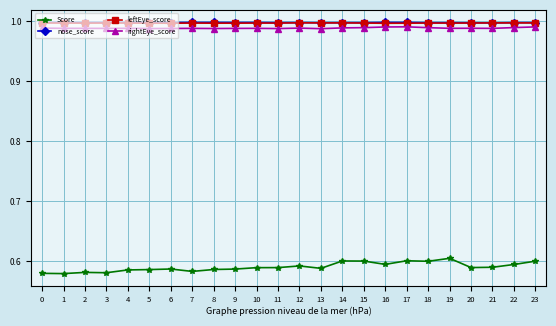

True or false: rightEye_score and nose_score intersect in this chart.

False